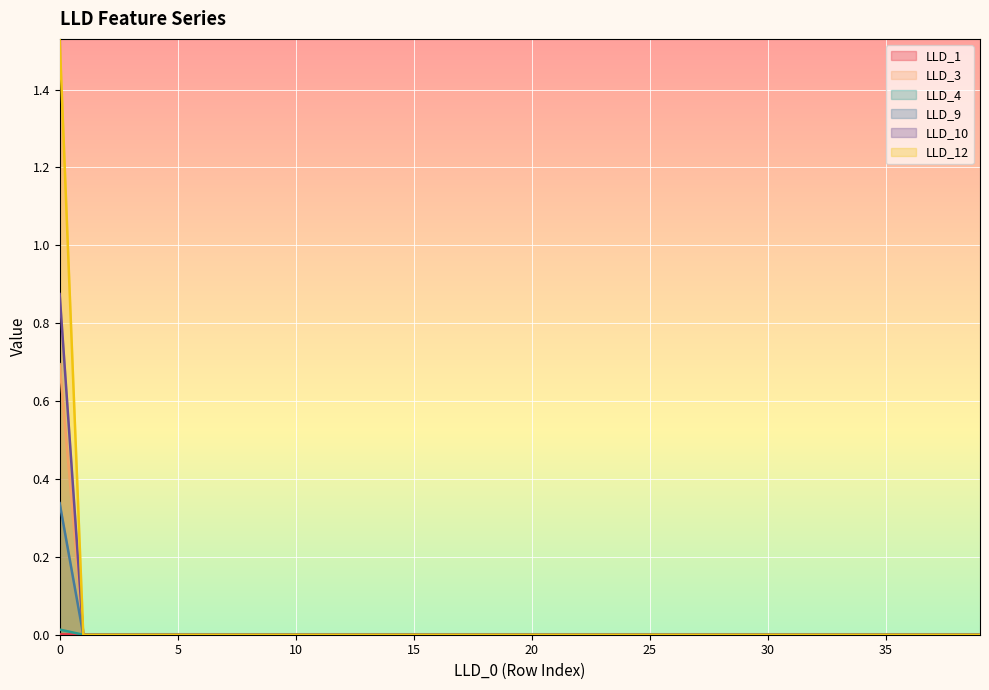

At how many categories does at least one series exceed 1?

1